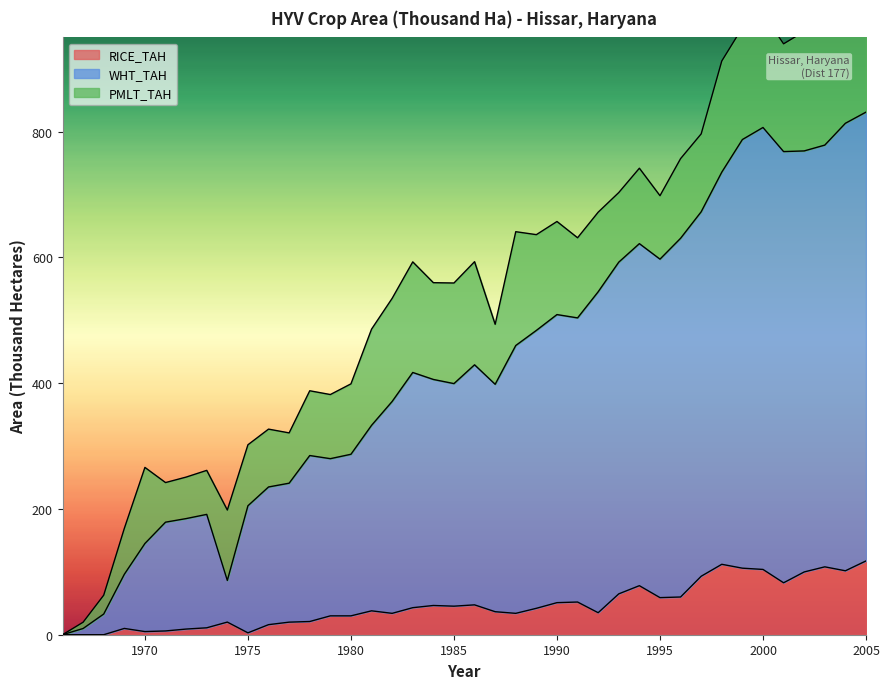

The RICE_TAH series shows 82.6 at 2001. True or false?

True